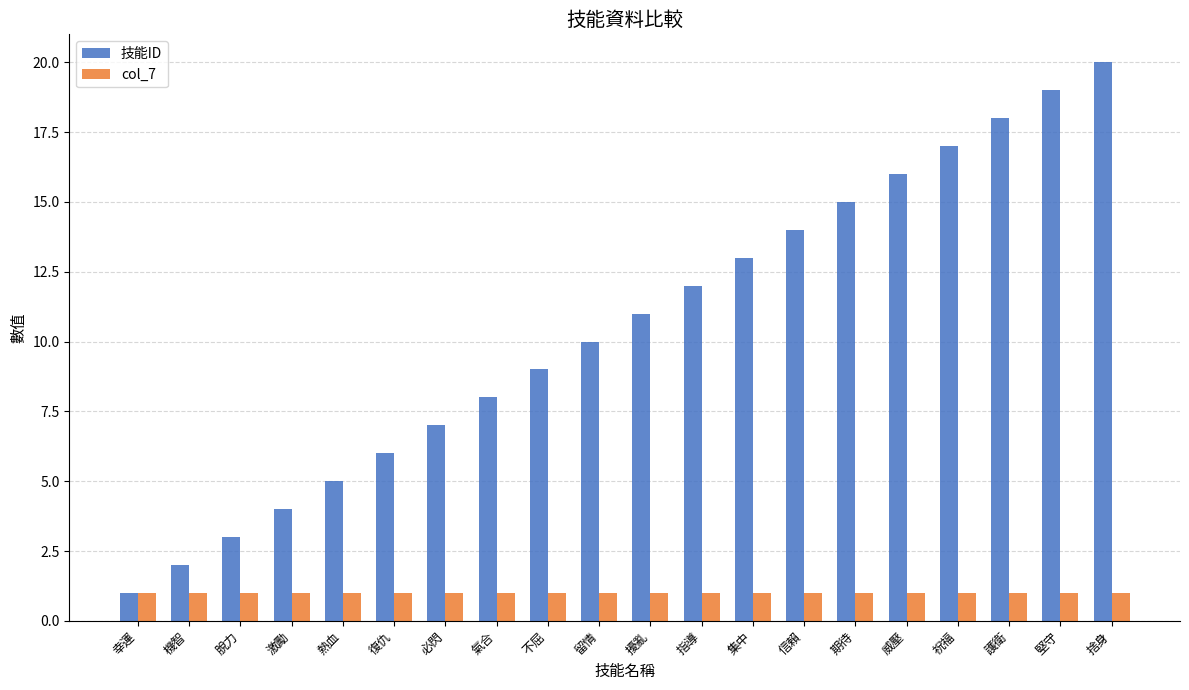

Reading left to right, list all the values displayed in this chart.

技能ID: 1	2	3	4	5	6	7	8	9	10	11	12	13	14	15	16	17	18	19	20
col_7: 1	1	1	1	1	1	1	1	1	1	1	1	1	1	1	1	1	1	1	1